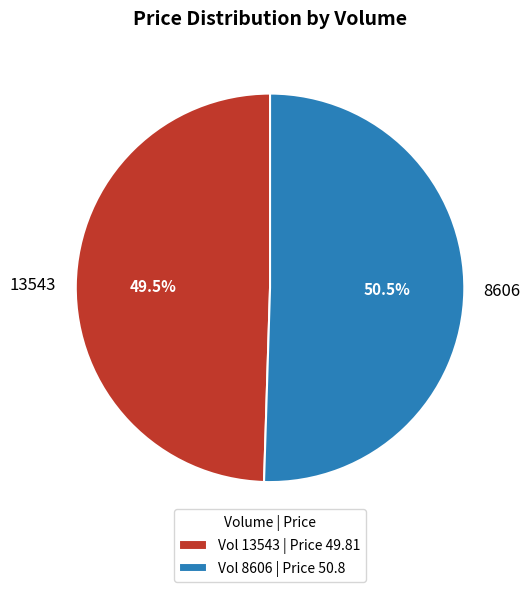

Is there any slice that represents more than half of the pie?

Yes